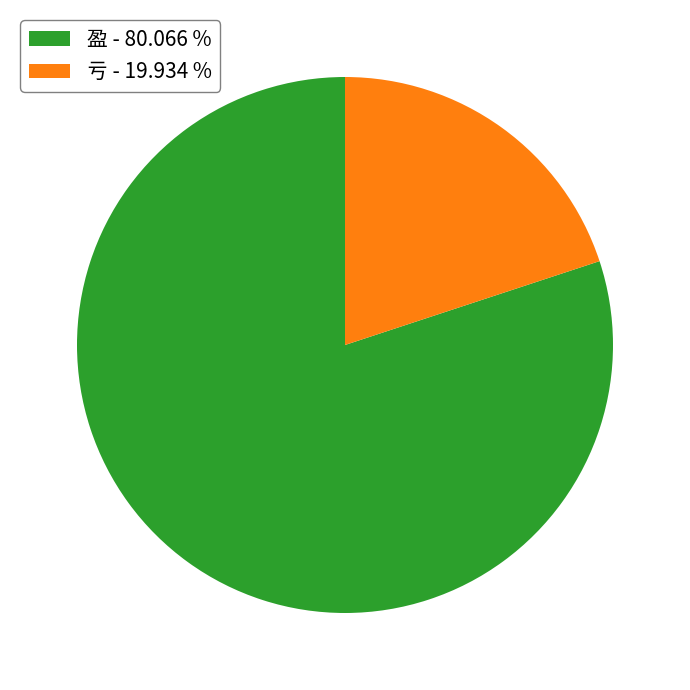

Which has a higher value, 盈 or 亏?

盈